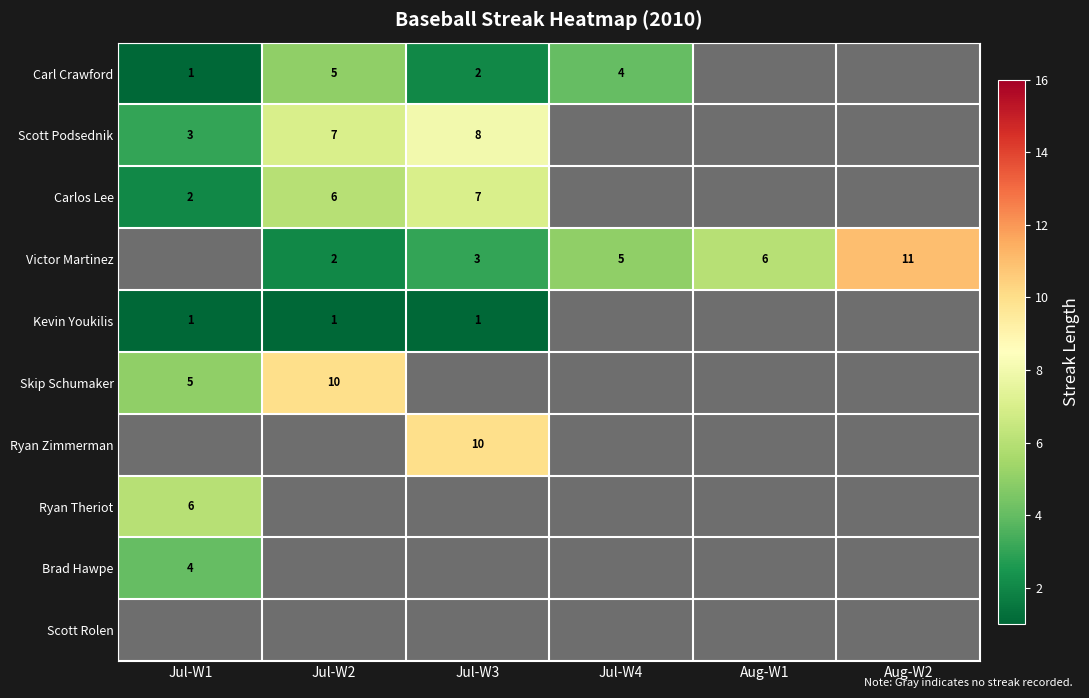

The Victor Martinez series shows 3 at Jul-W3. True or false?

True